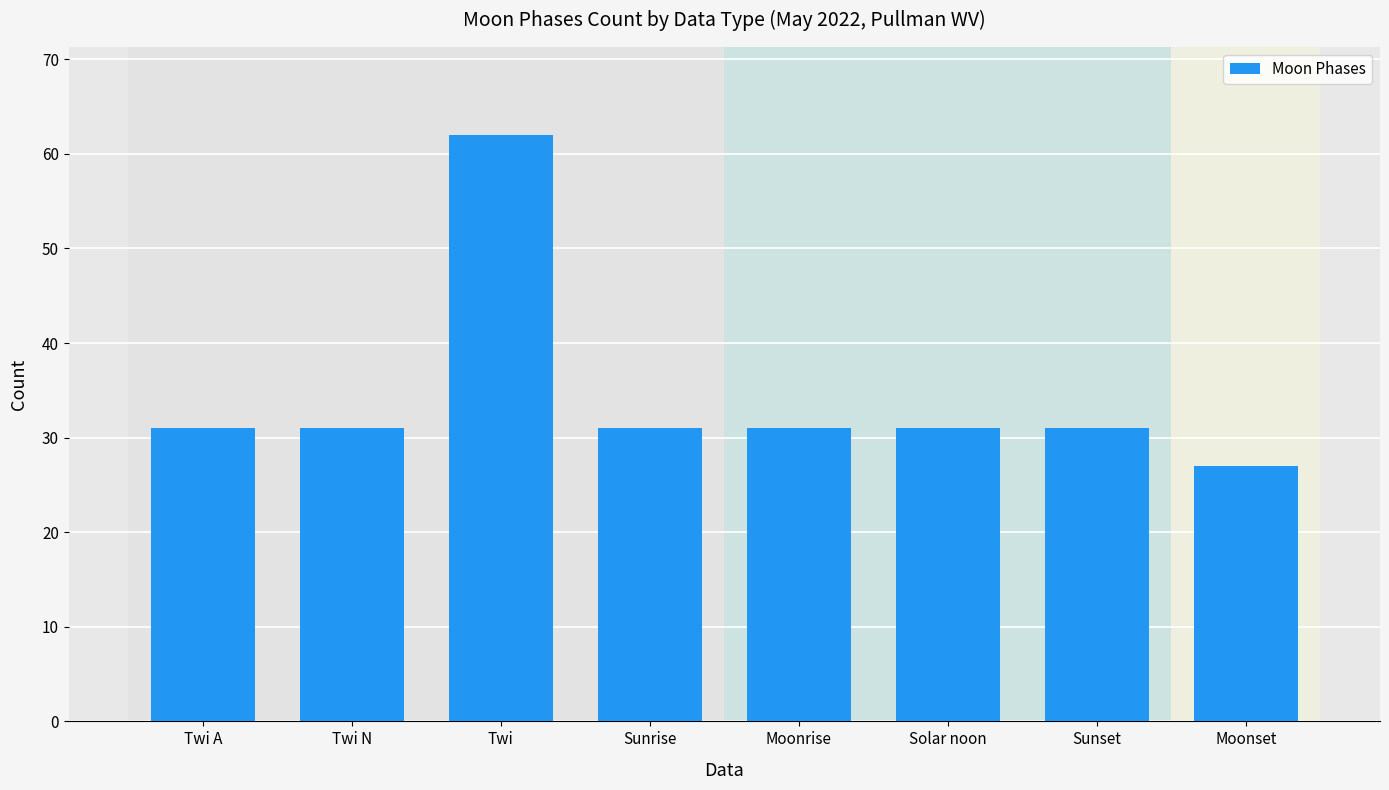

At which category does the chart reach its minimum across all series?

Moonset